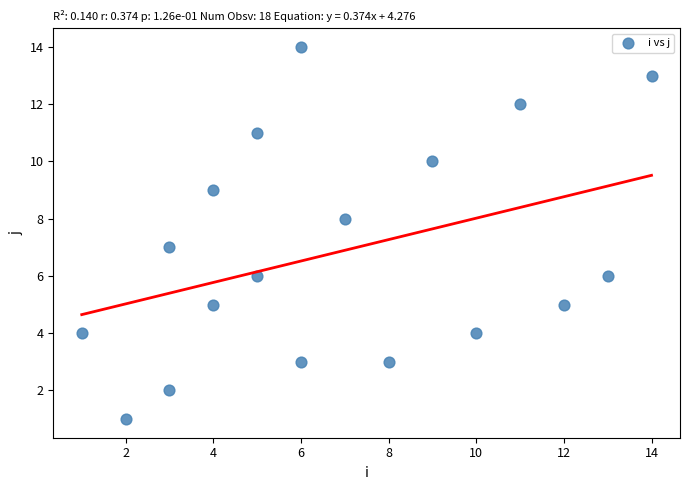

What is the range of X values (max minus min)?

13